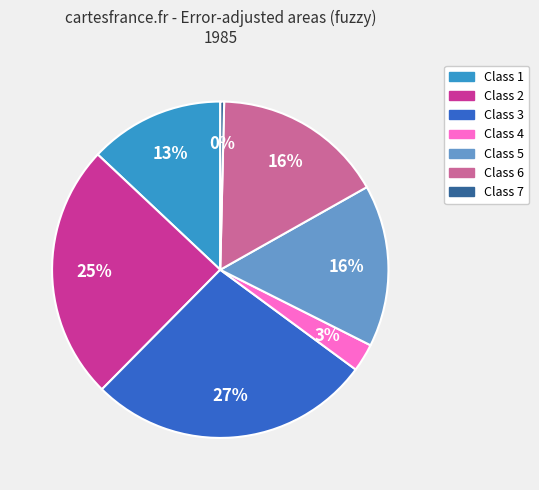

How many segments does this pie chart have?

7